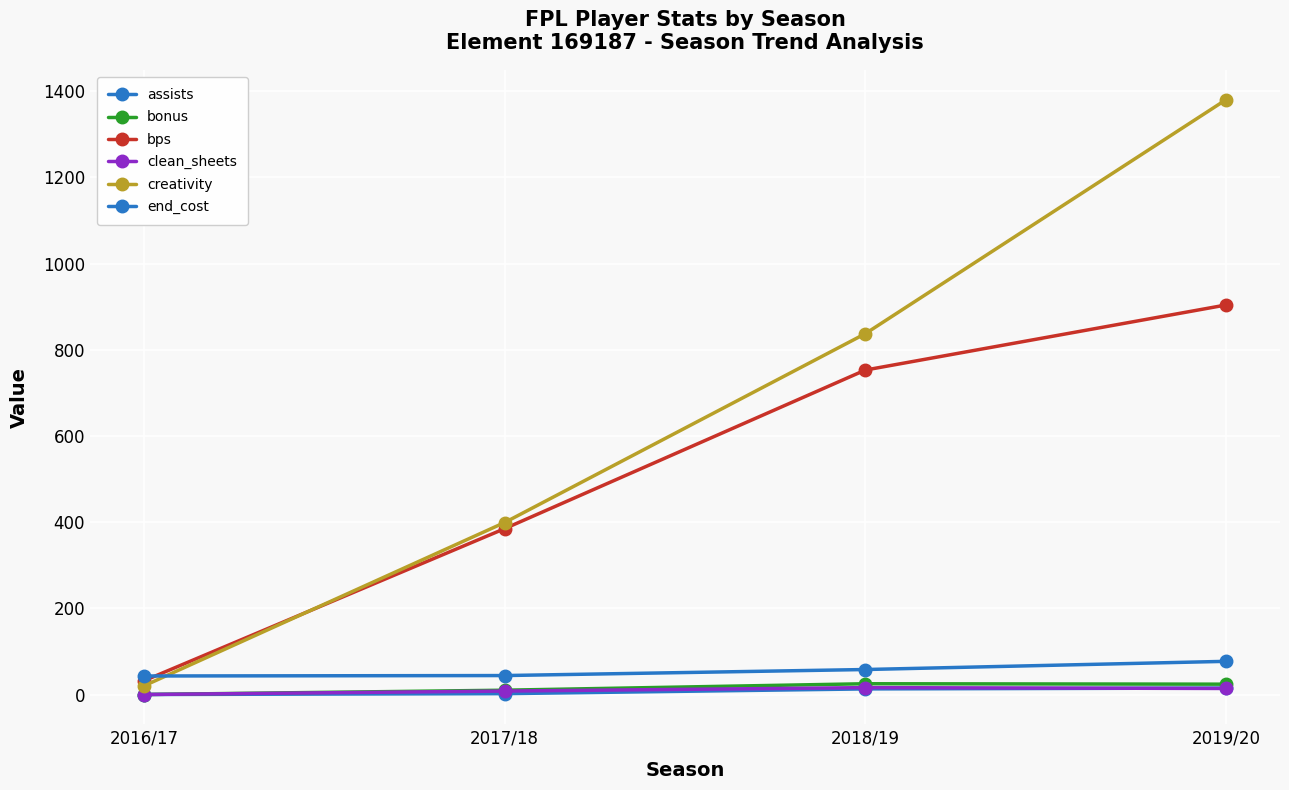

Which series has the largest total across all categories?

creativity